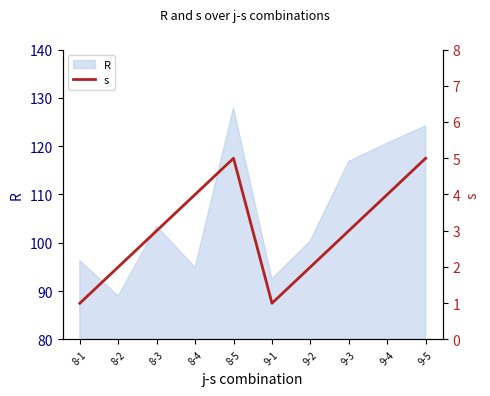

True or false: the data shows 5 at 8-5.

True